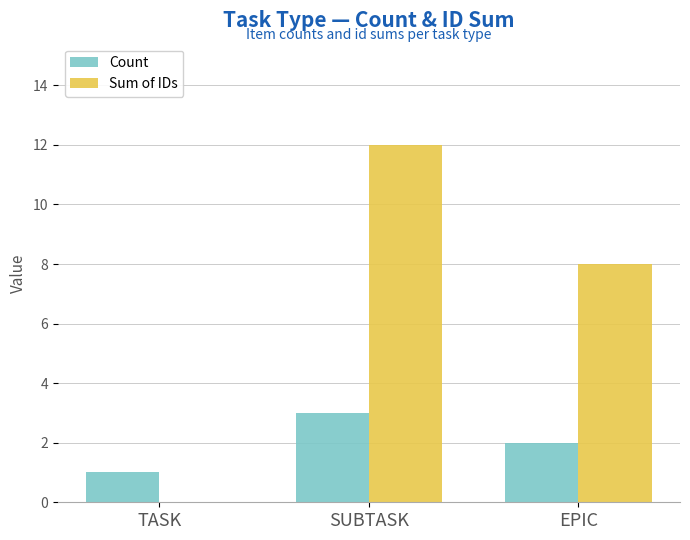

Read the Count value at SUBTASK.

3